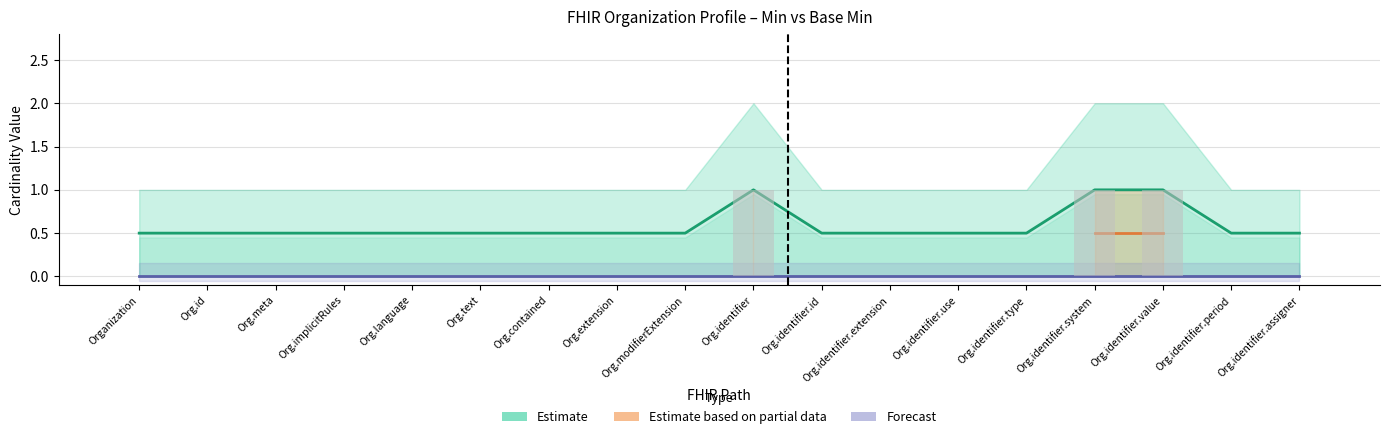

What is the spread (max minus min) of values at Org.meta?

0.5